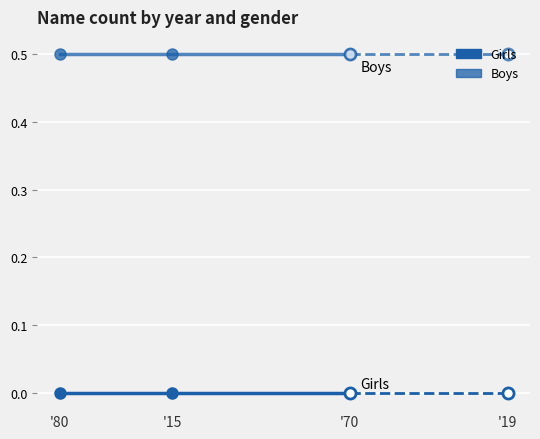

Which series has the largest total across all categories?

Boys